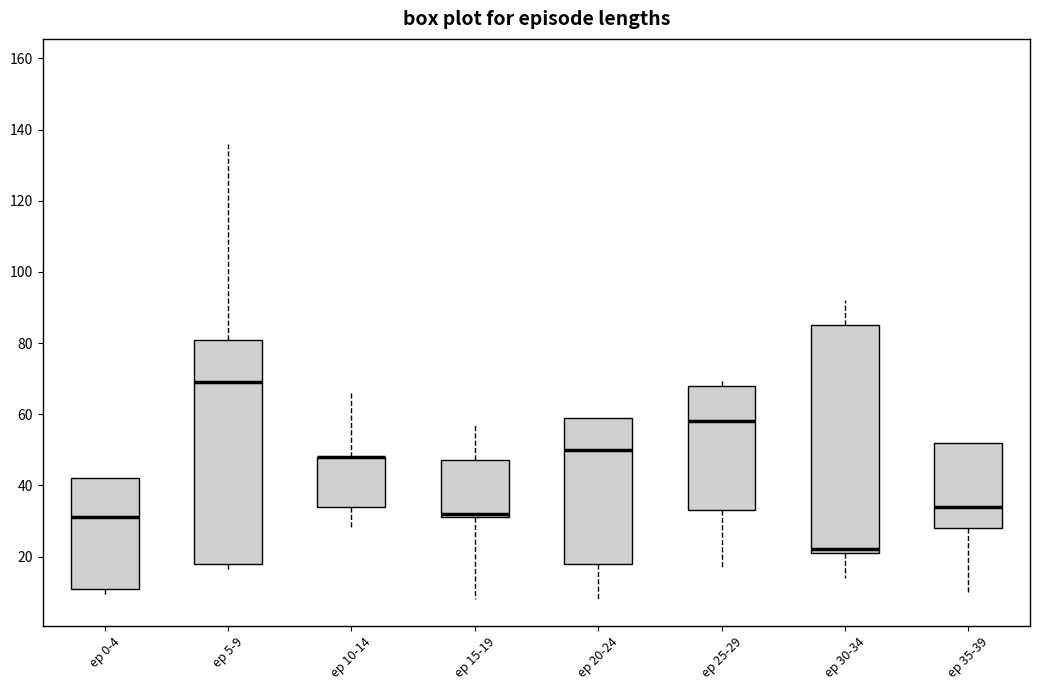

Reading left to right, transcribe this box plot: for each box, give where its median line is, the range the box spans, and where its two whiskers end, as read against the y-axis. The values are not printed on the chart, so give them approximately, as read against the axis.

ep 0-4: median 32, box 12 to 42, whiskers 10 to 42
ep 5-9: median 70, box 18 to 82, whiskers 16 to 136
ep 10-14: median 48 (drawn on the box's upper edge), box 34 to 48, whiskers 28 to 66
ep 15-19: median 32 (just above the box's lower edge), box 32 to 48, whiskers 8 to 58
ep 20-24: median 50, box 18 to 60, whiskers 8 to 60
ep 25-29: median 58, box 34 to 68, whiskers 18 to 70
ep 30-34: median 22 (just above the box's lower edge), box 22 to 86, whiskers 14 to 92
ep 35-39: median 34, box 28 to 52, whiskers 10 to 52